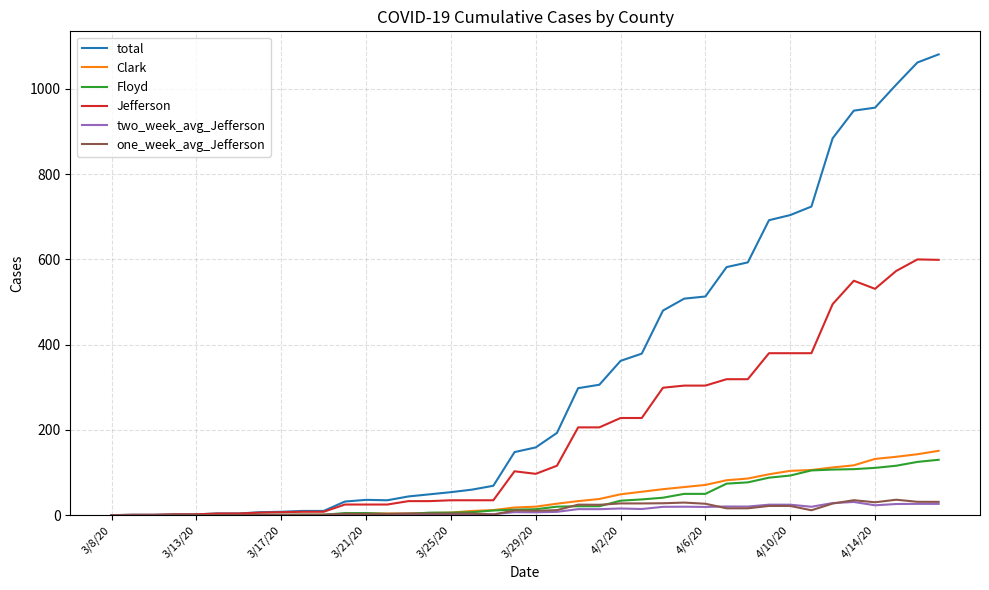

Which series has the widest spread of values?

total